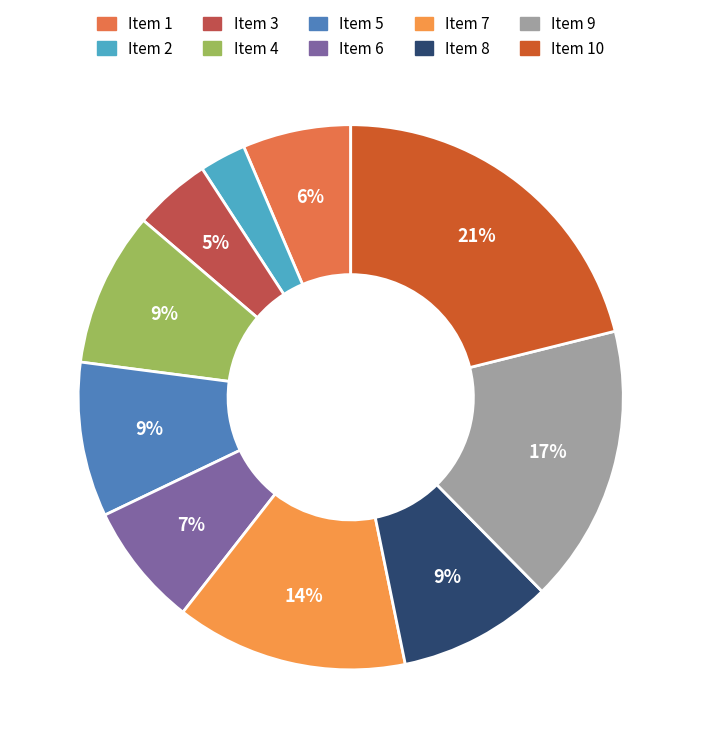

How many segments does this pie chart have?

10